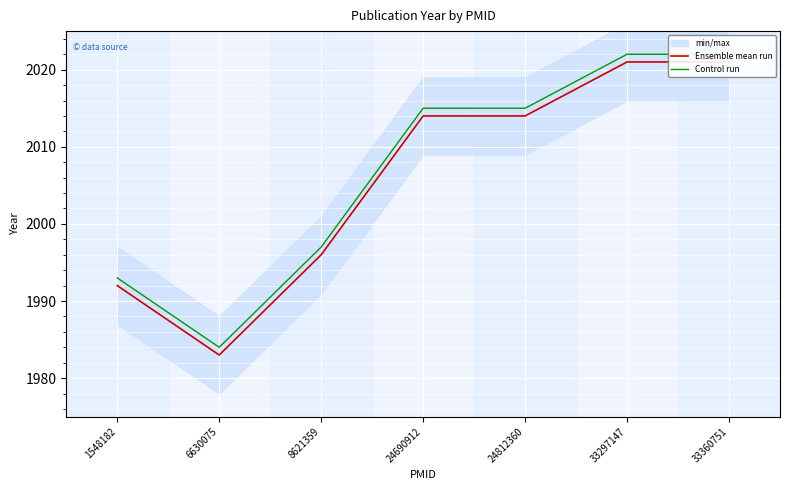

Is it true that Control run equals 1997 at 8621359?

True